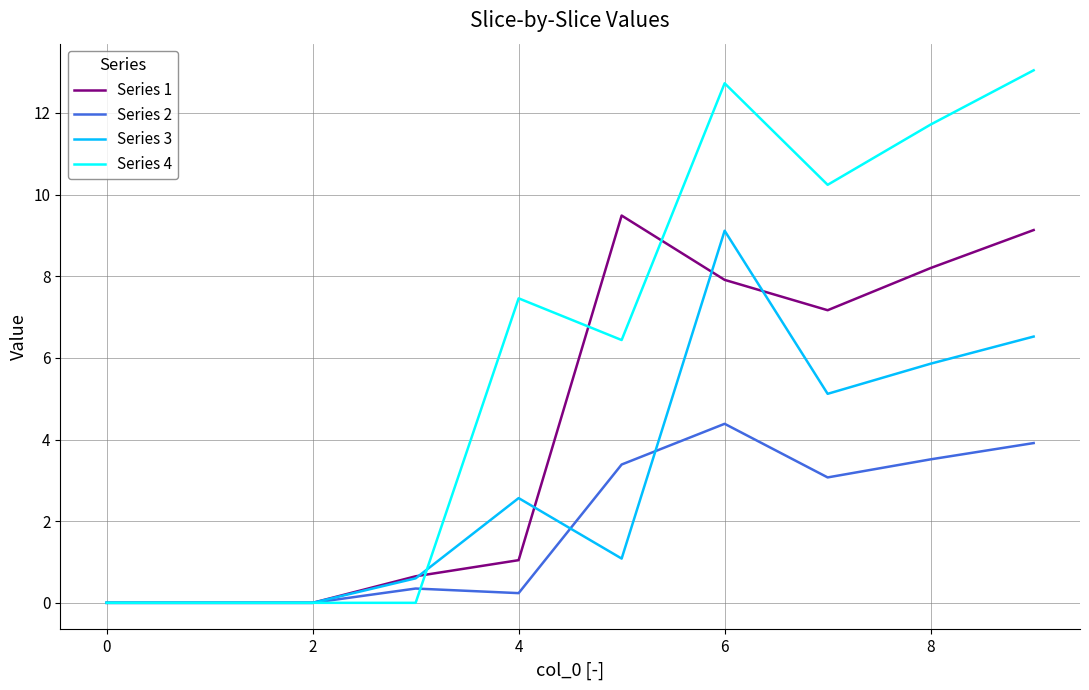

What is the highest value of the Series 4 series?

13.0